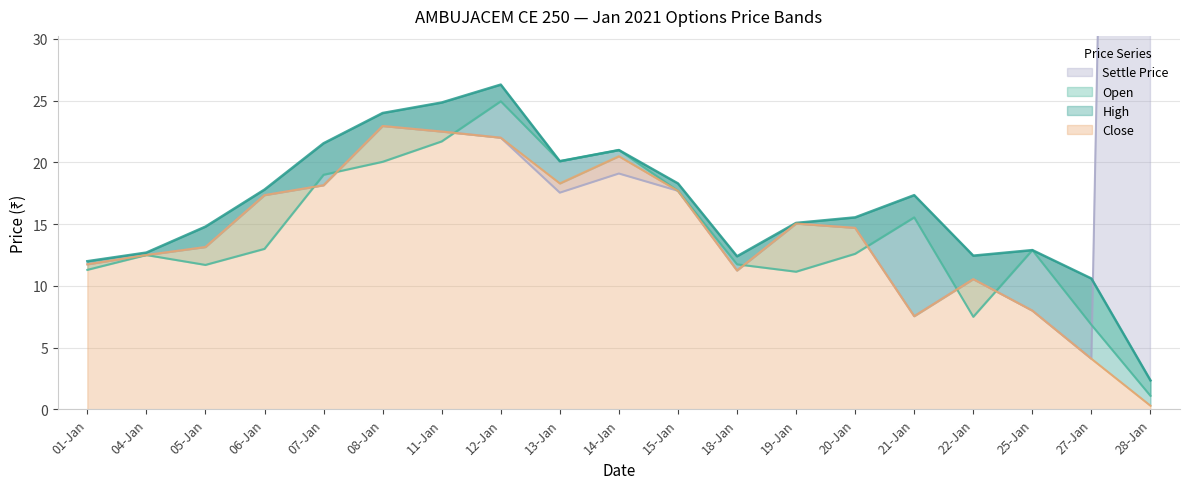

True or false: Open and High cross at least once.

False